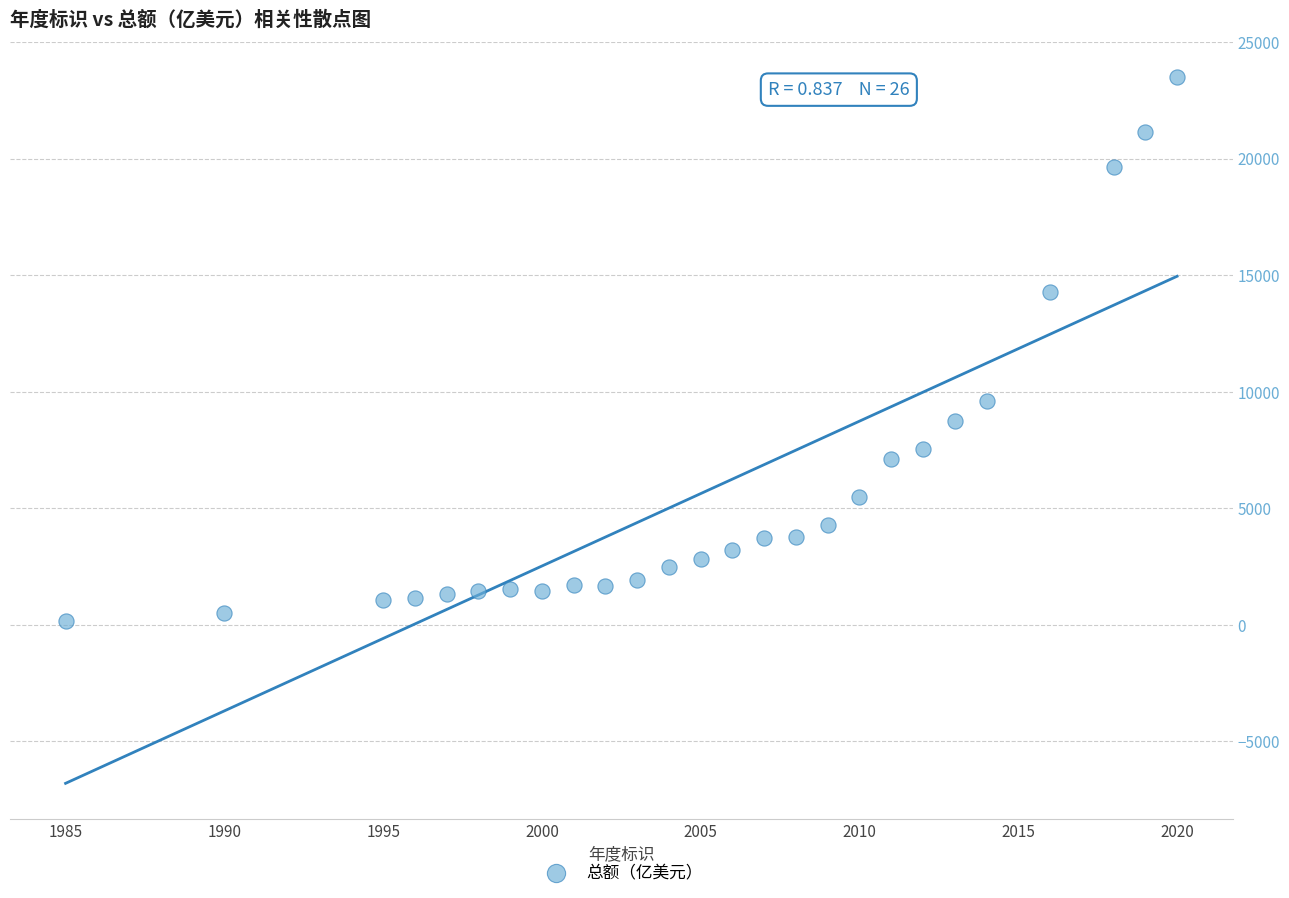

What is the range of X values (max minus min)?

35.0